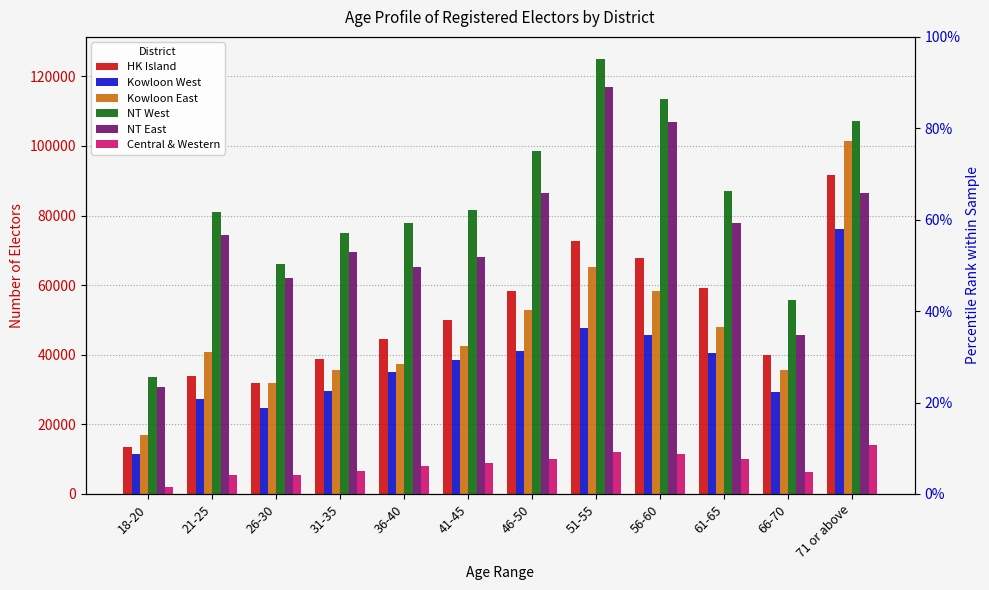

At which label is Kowloon West closest to 43821?

56-60